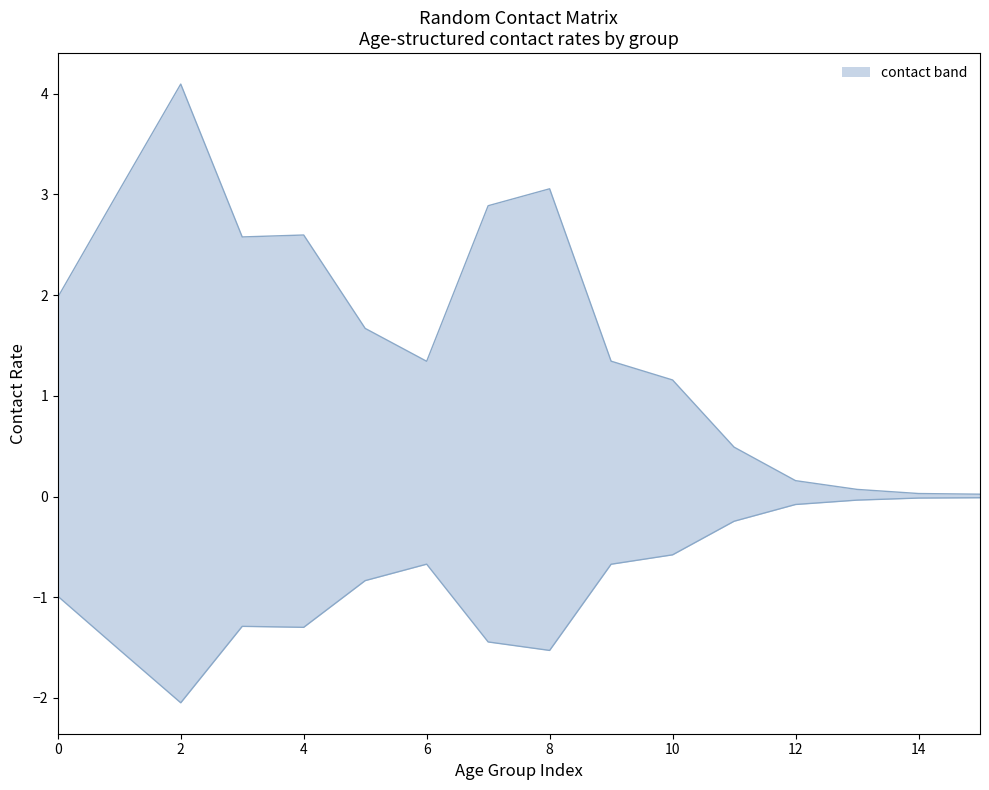

The value of lower envelope at 15 is -0.0. True or false?

False